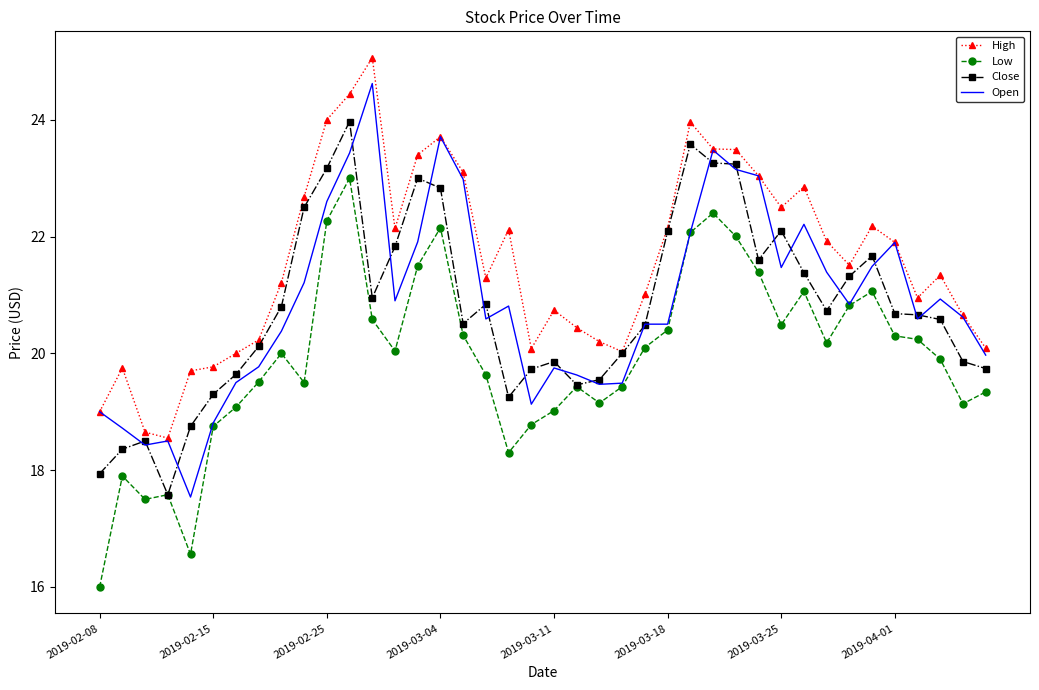

What is the maximum value for Open?

24.6